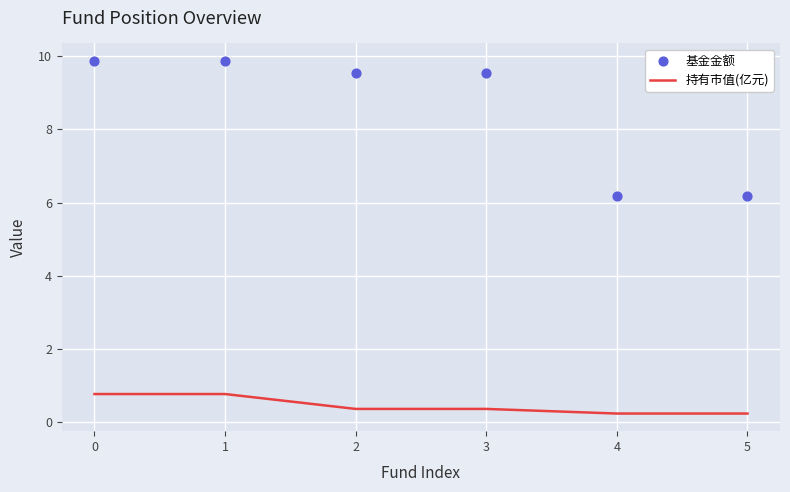

Which series has the largest total across all categories?

基金金额